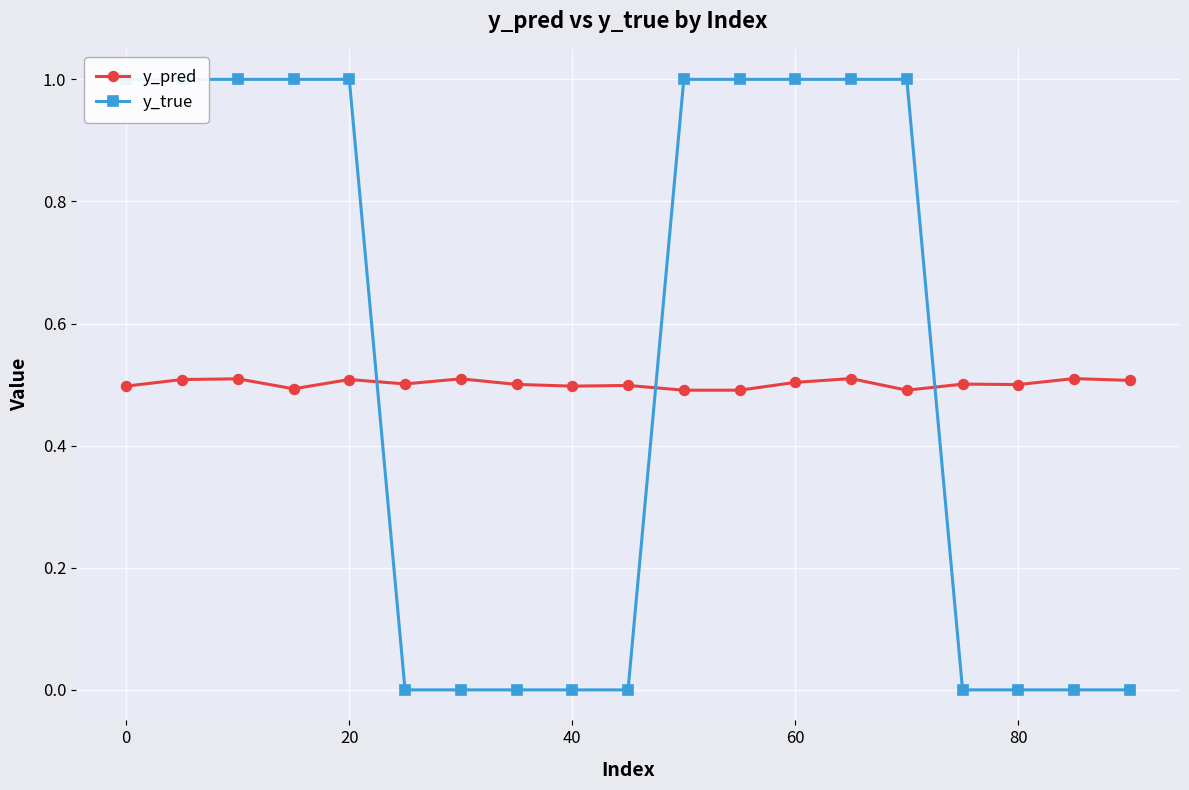

List the series in order of their overall mean, highest first.

y_true, y_pred